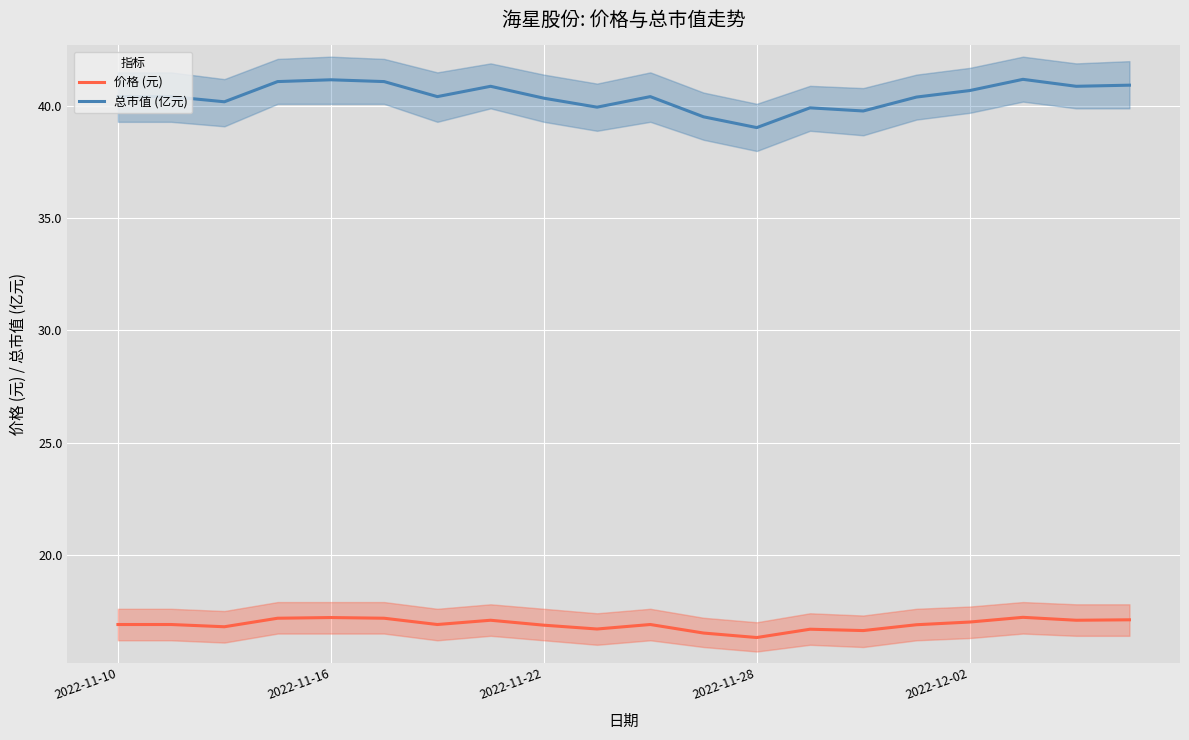

In 价格 (元), how many points are lower than both neighbors (excluding endpoints)?

6